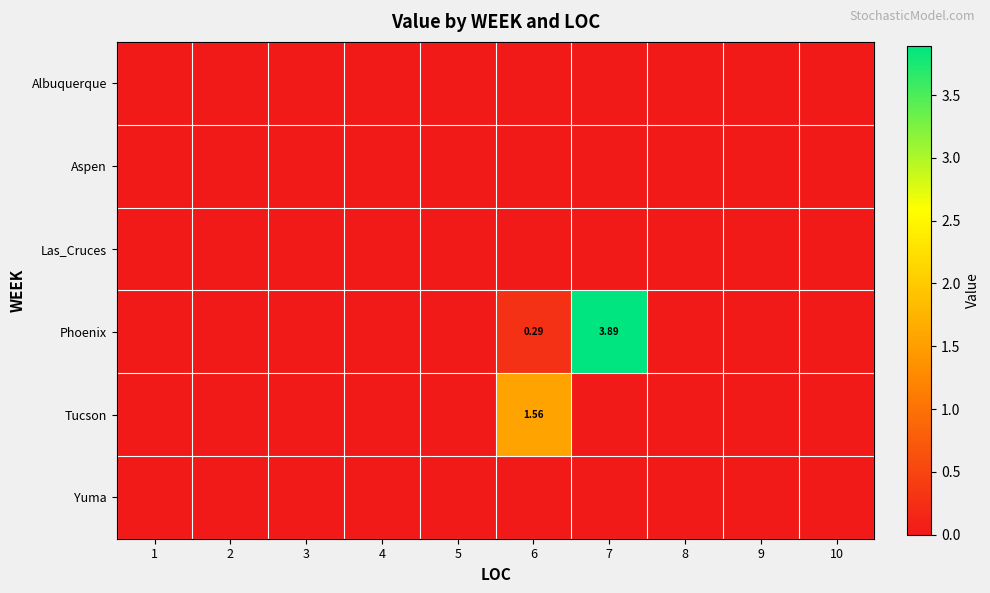

Between 3 and 6, which series saw the biggest shift?

Tucson